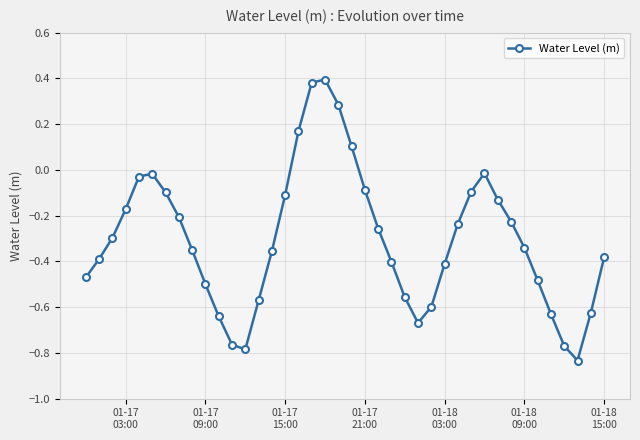

How many lines are shown in the chart?

1